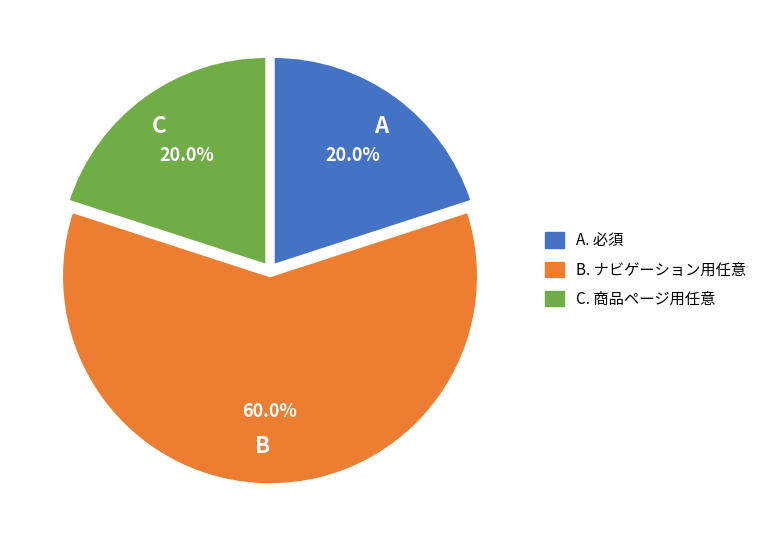

To the nearest percent, what is the average slice percentage?

33%